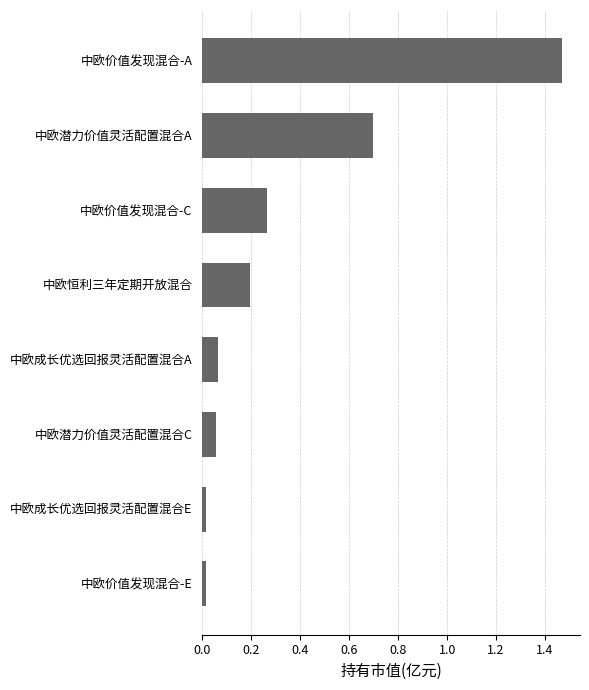

True or false: the data shows 0.9 at 中欧价值发现混合-A.

False